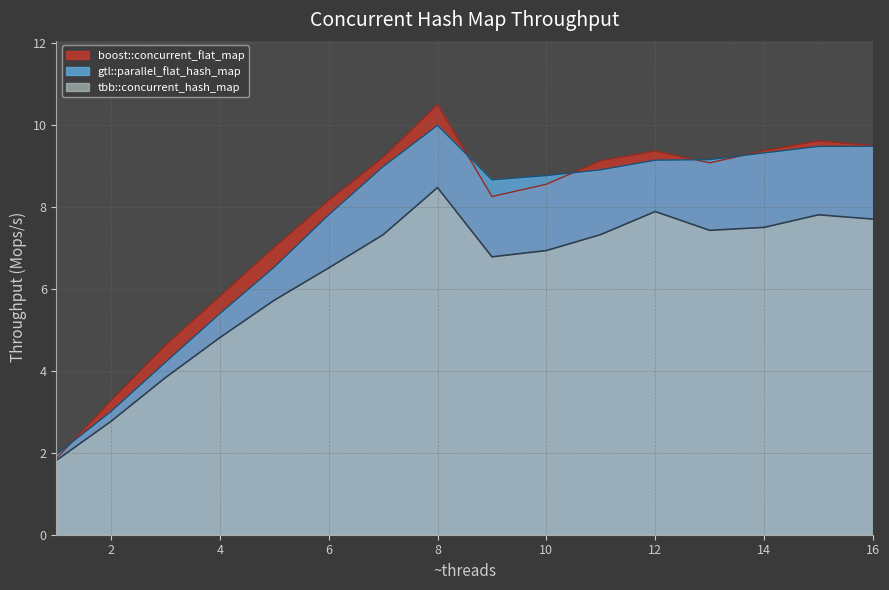

True or false: gtl::parallel_flat_hash_map and tbb::concurrent_hash_map intersect in this chart.

False